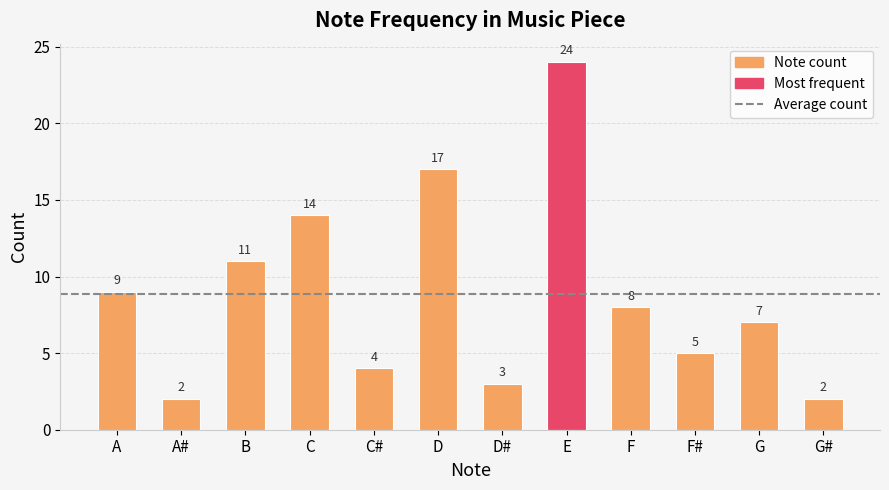

True or false: the data shows 3 at F#.

False